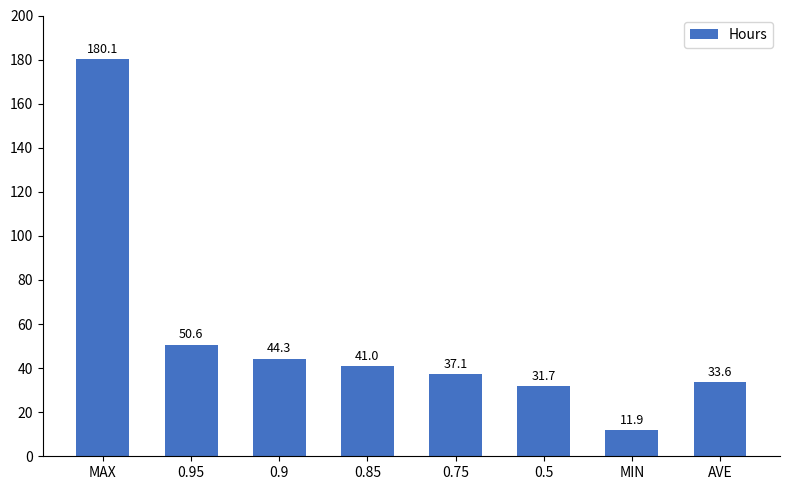

What is the sum of all values?

430.4